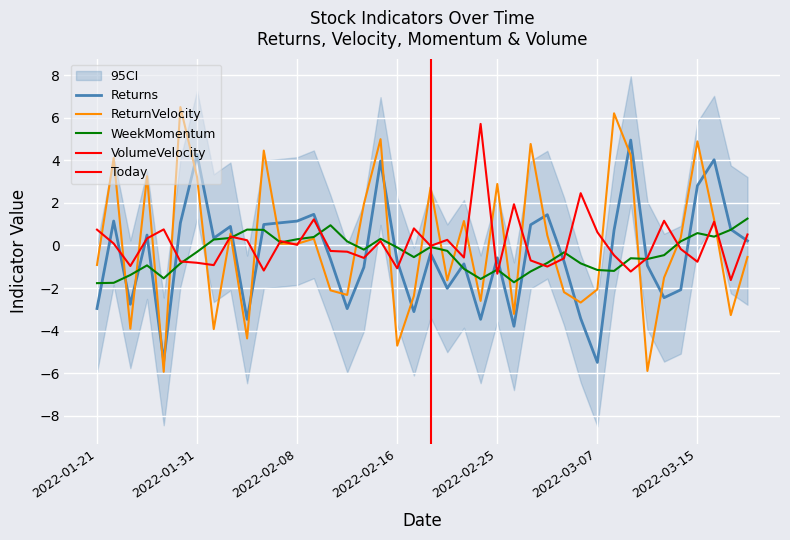

At which label is Returns closest to 0?

2022-03-18